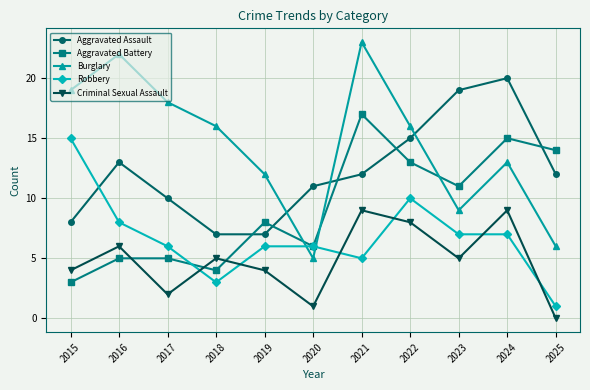

At which label does Burglary reach its minimum?

2020